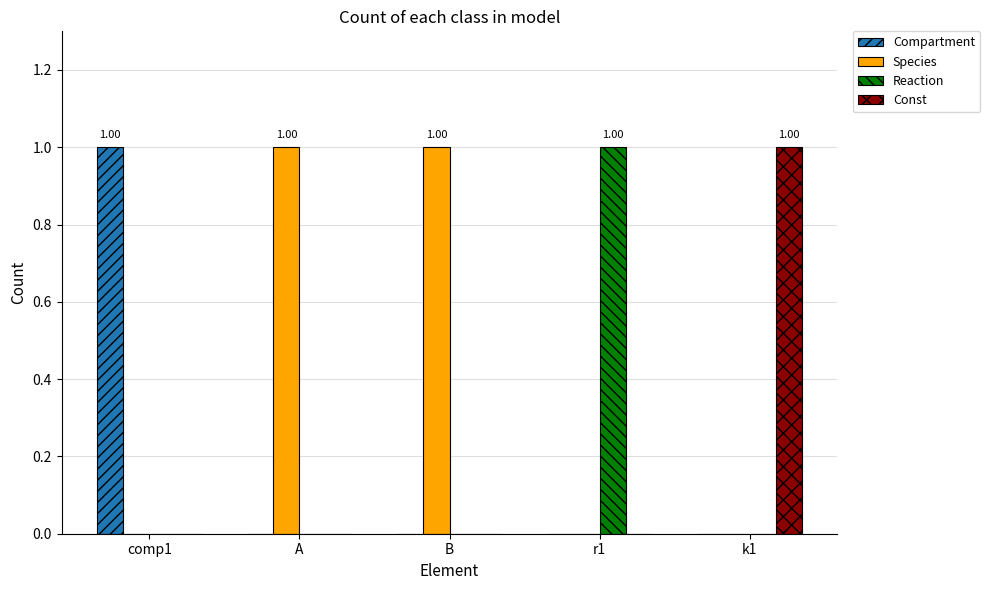

Is the value of Const at k1 greater than the value of Reaction at k1?

Yes